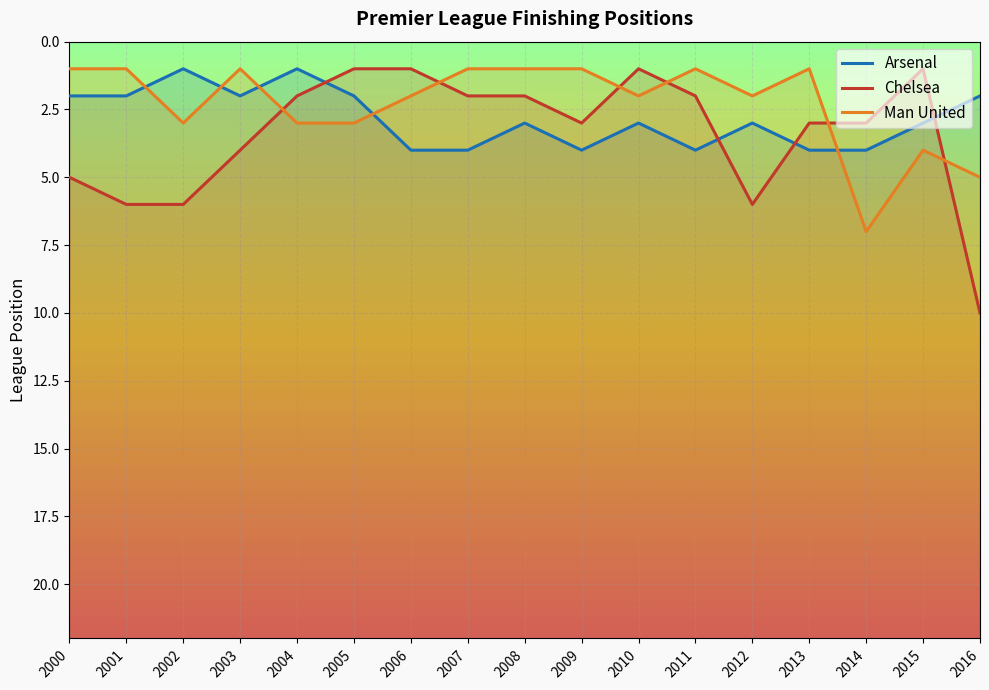

At which label is Chelsea closest to 5?

2000